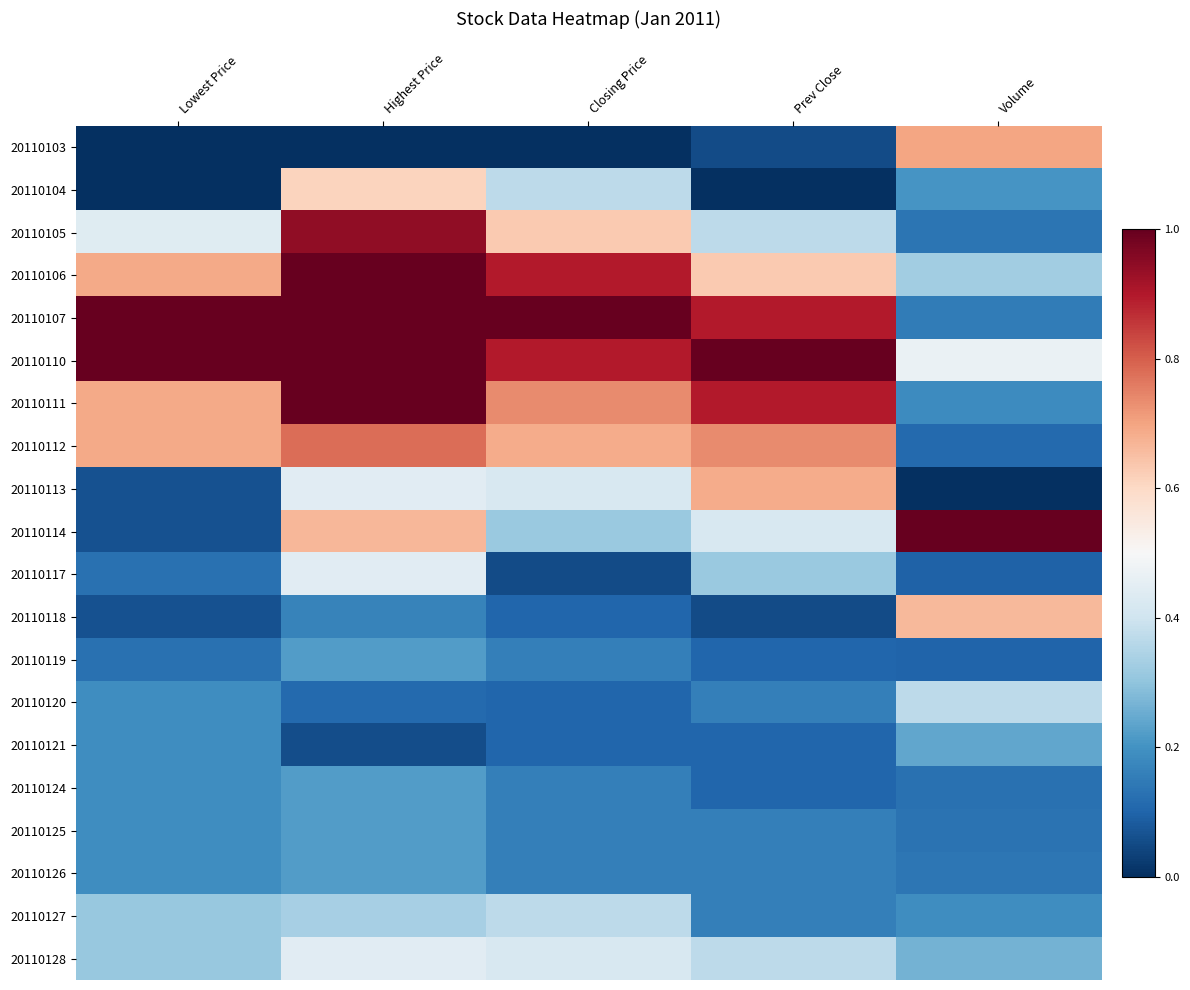

Which has a higher value, Volume or Closing Price?

Volume